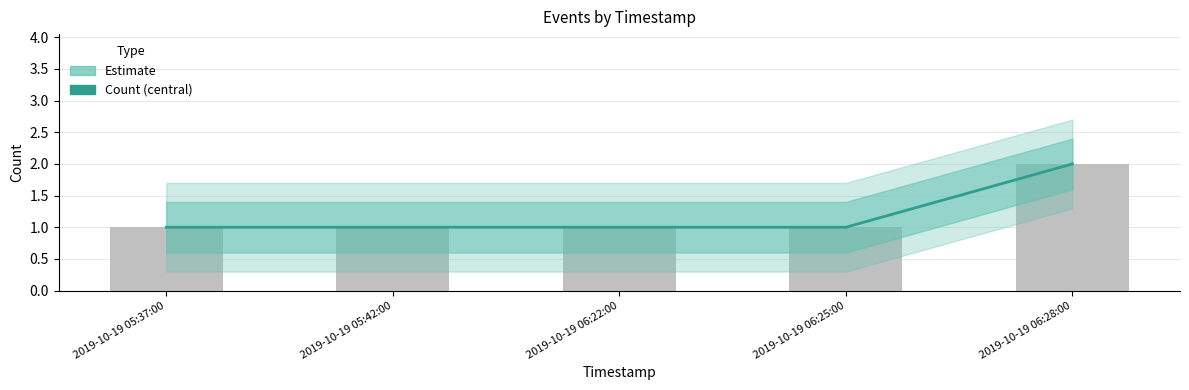

How many bars are there in total?

5